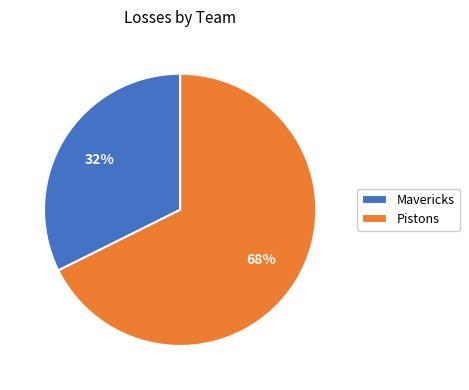

To the nearest percent, what is the combined percentage of Pistons and Mavericks?

100%